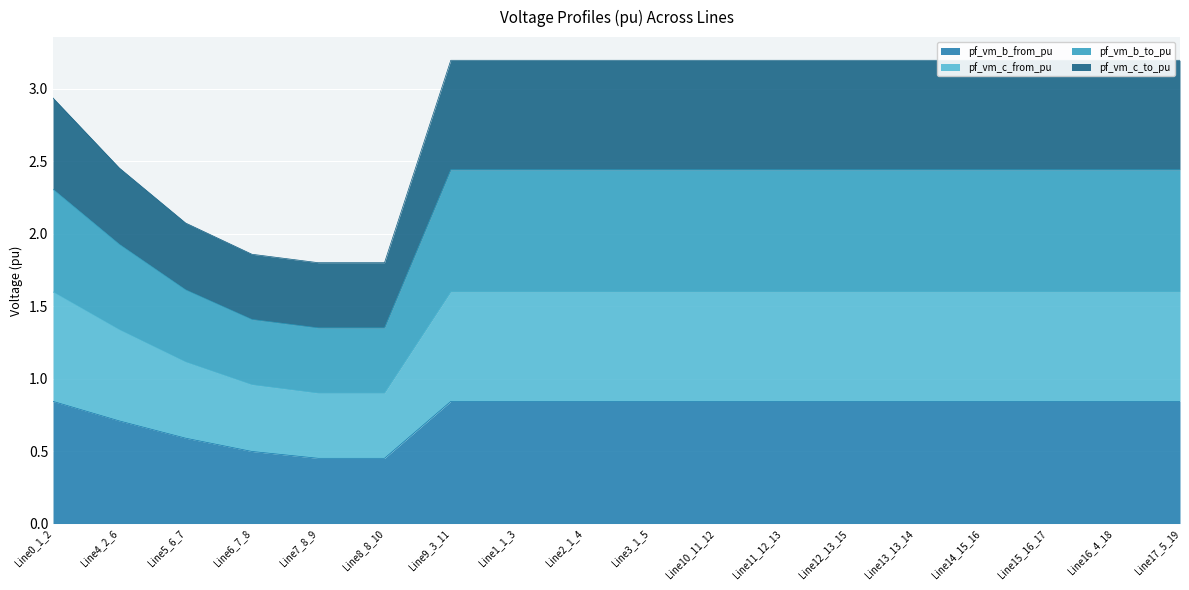

The pf_vm_b_from_pu series shows 1.3 at Line16_4_18. True or false?

False